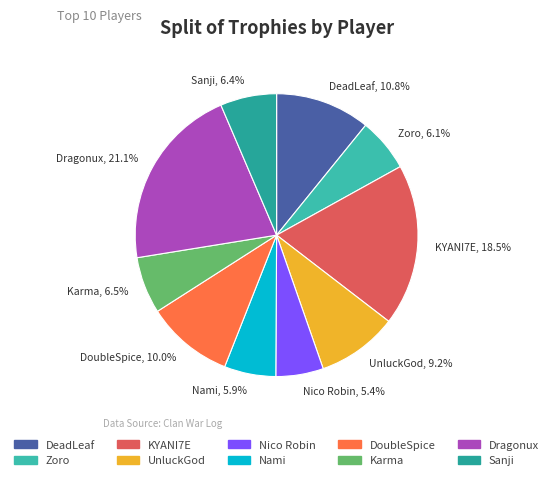

To the nearest percent, what portion does UnluckGod represent?

9%